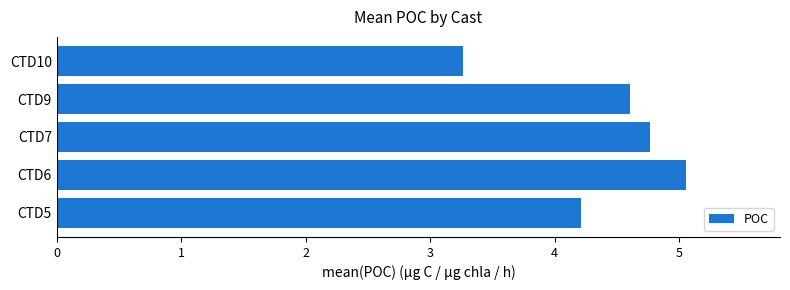

Rank the categories by value from lowest to highest.

CTD10, CTD5, CTD9, CTD7, CTD6